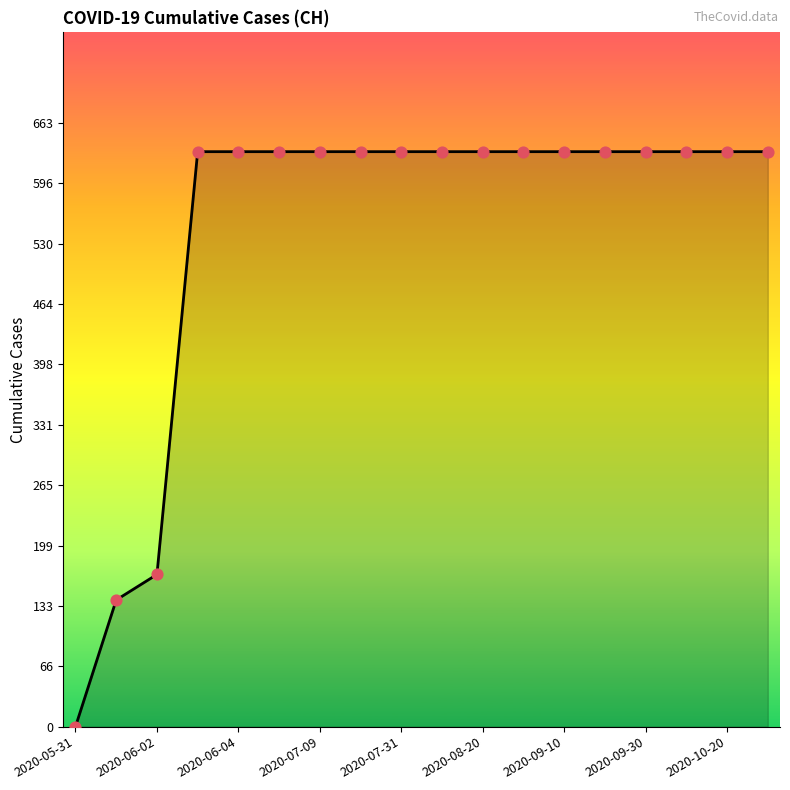

What is the greatest value displayed?

631